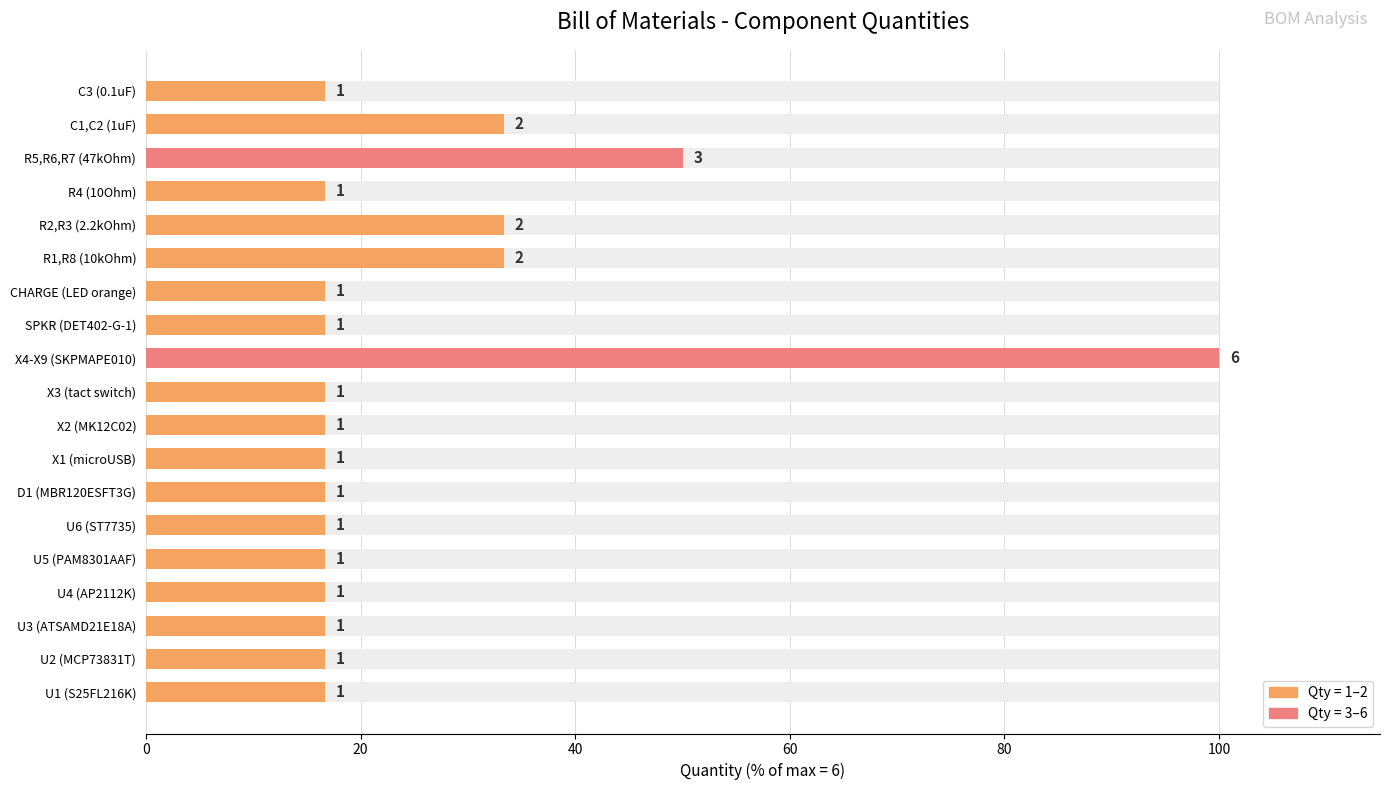

The value at U2 (MCP73831T) is 16.7. True or false?

True